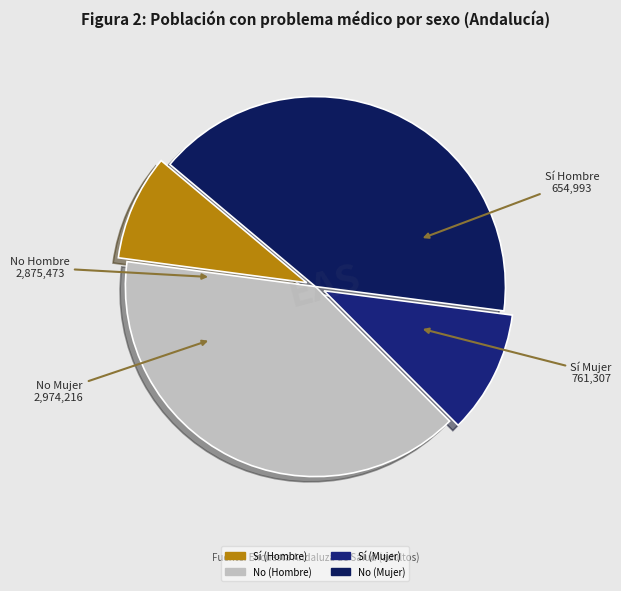

Count the number of slices in the pie.

4